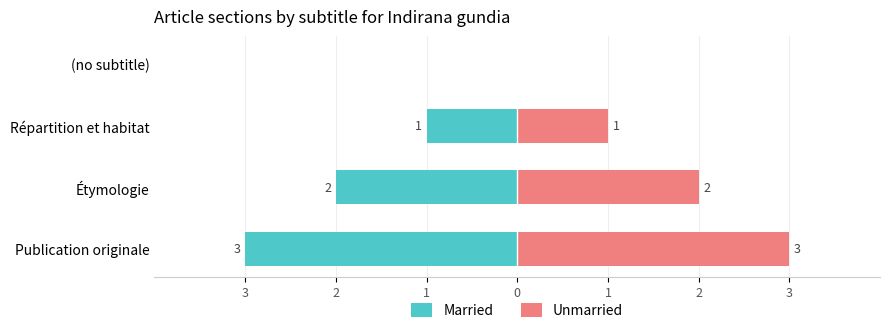

Between 3 and 2, which is larger?

3